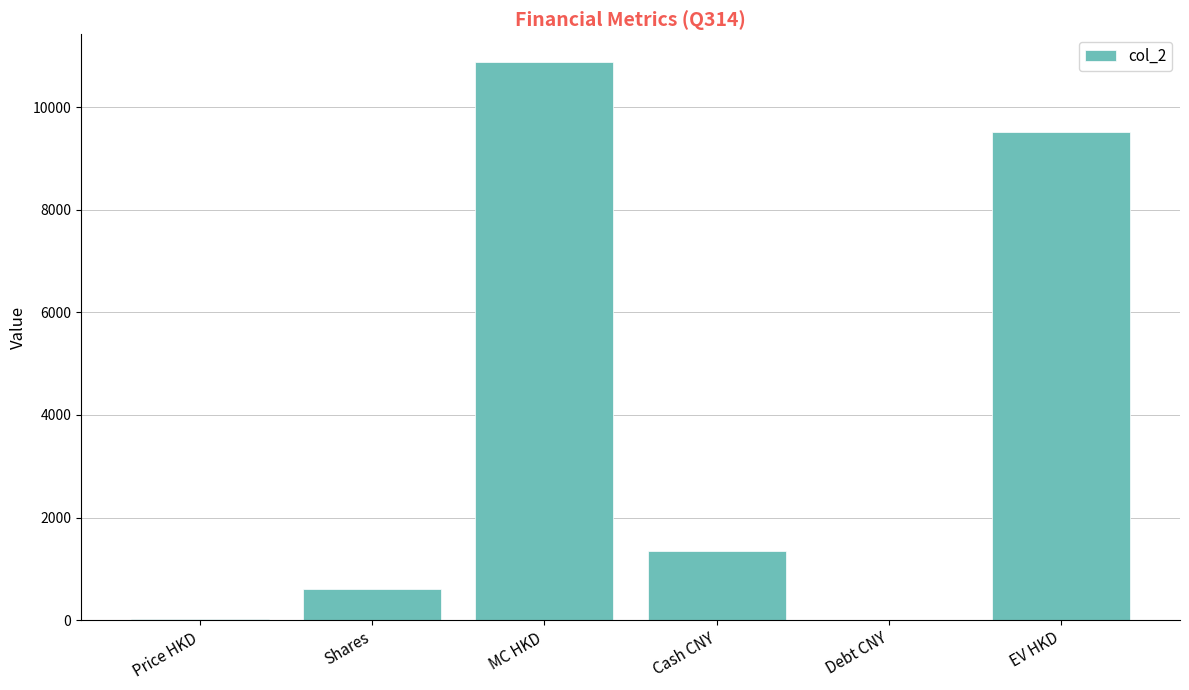

True or false: the data shows 6844.7 at Debt CNY.

False